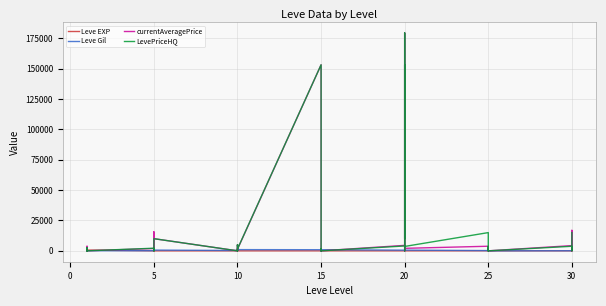

True or false: Leve Gil has a value of 535 at 10.

False